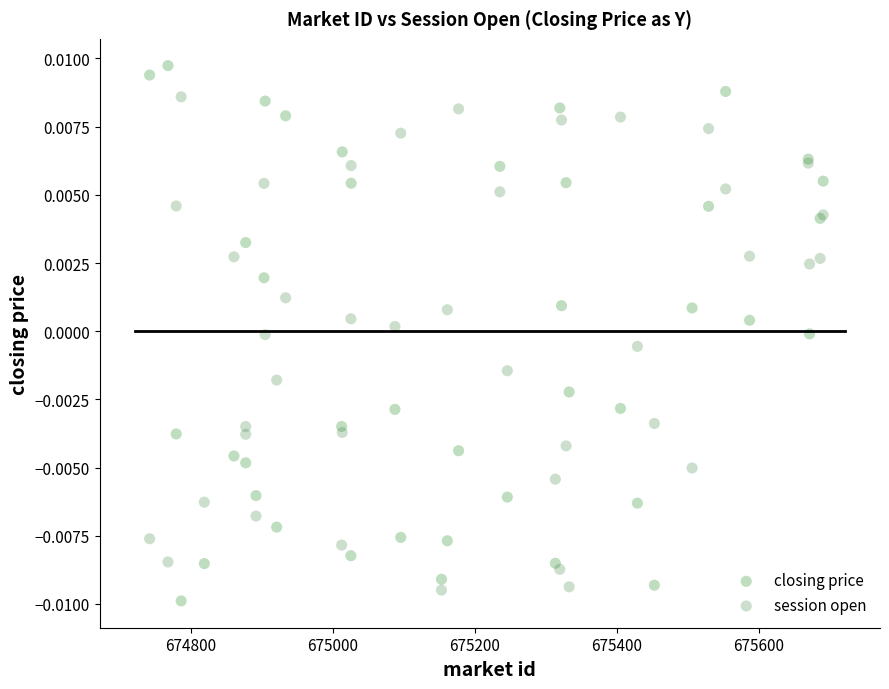

Which series has the largest Y range (max minus min)?

closing price